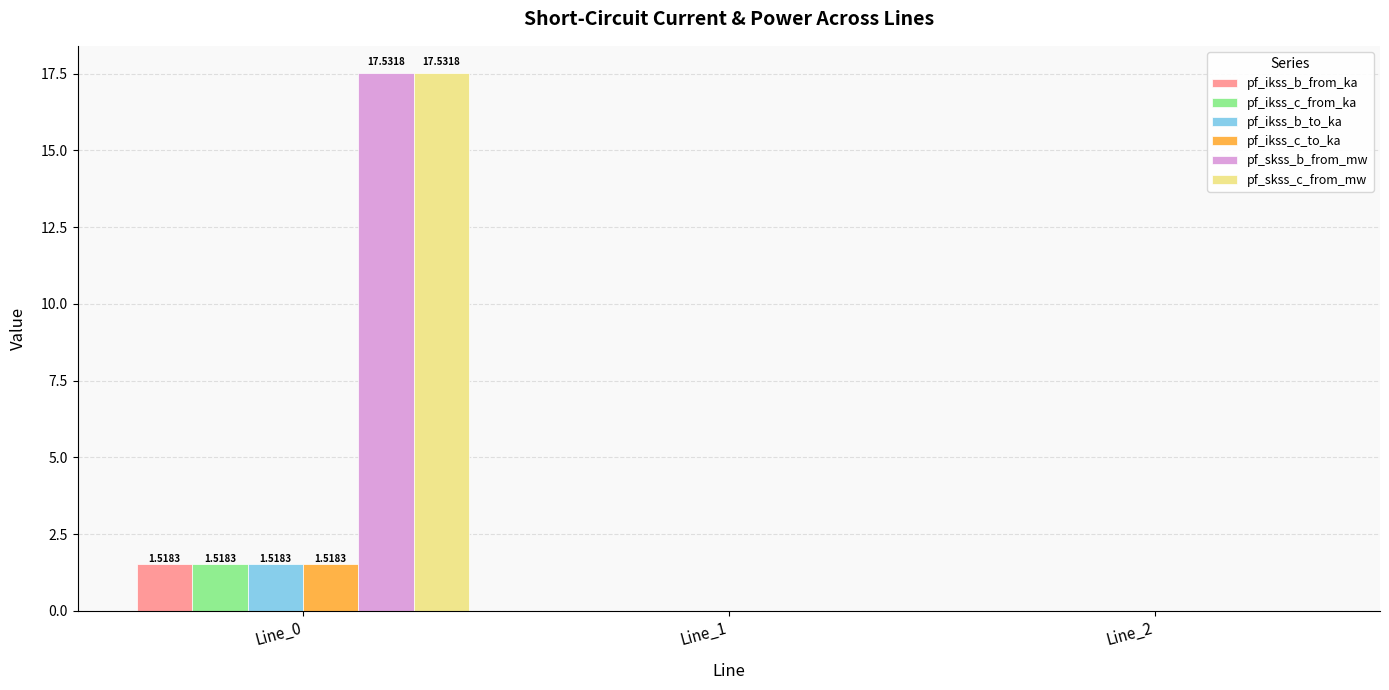

At which category is the sum across all series the highest?

Line_0